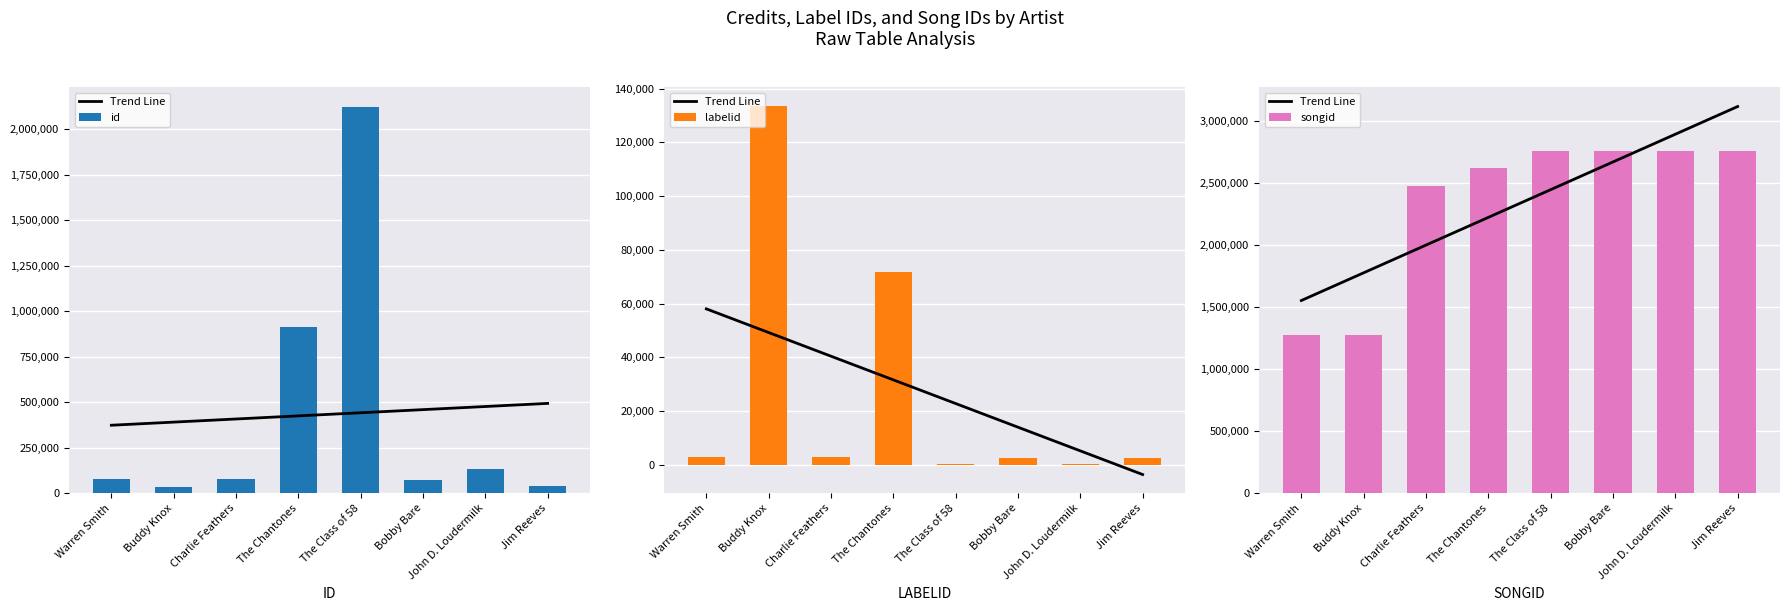

Between Bobby Bare and The Chantones, which is larger?

Bobby Bare